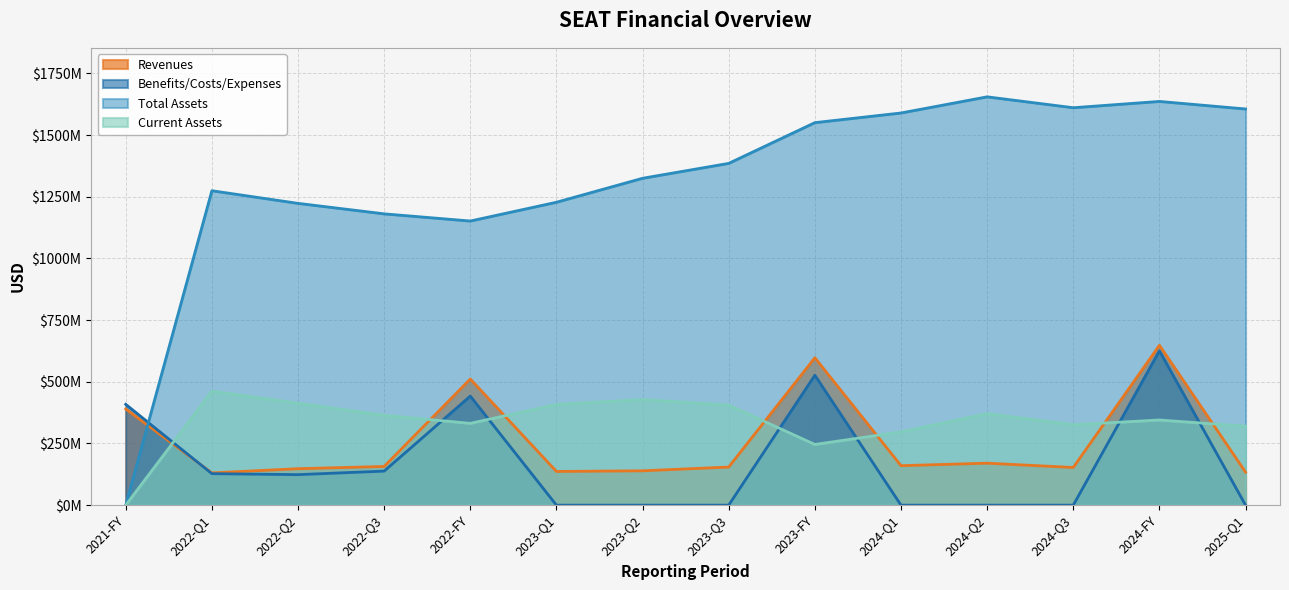

Where is the first local maximum for Current Assets?

2022-Q1